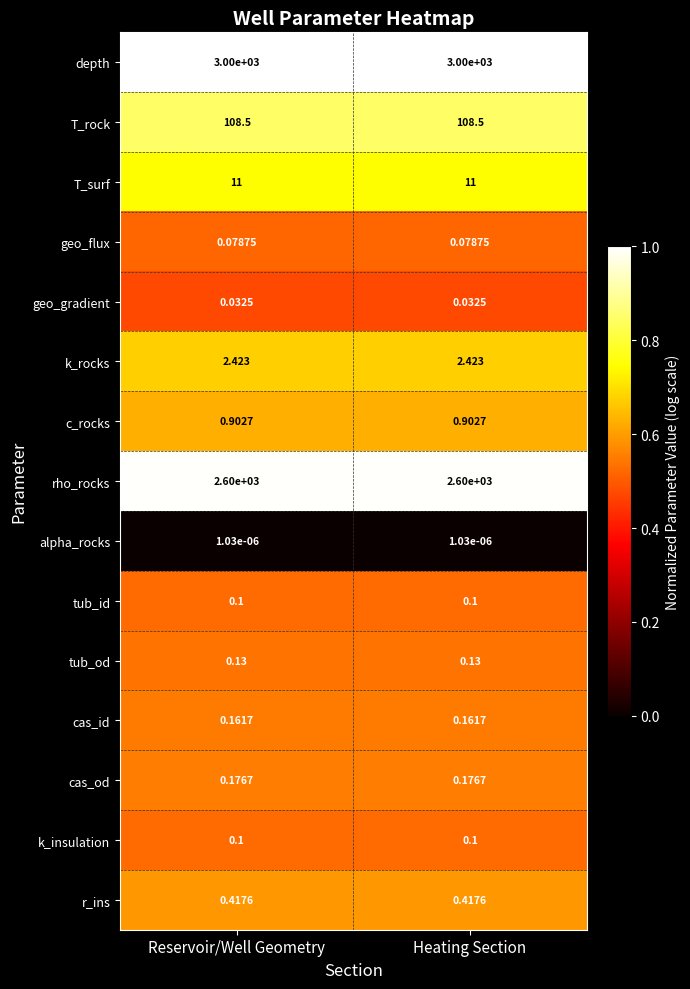

Count the number of data series in this chart.

15